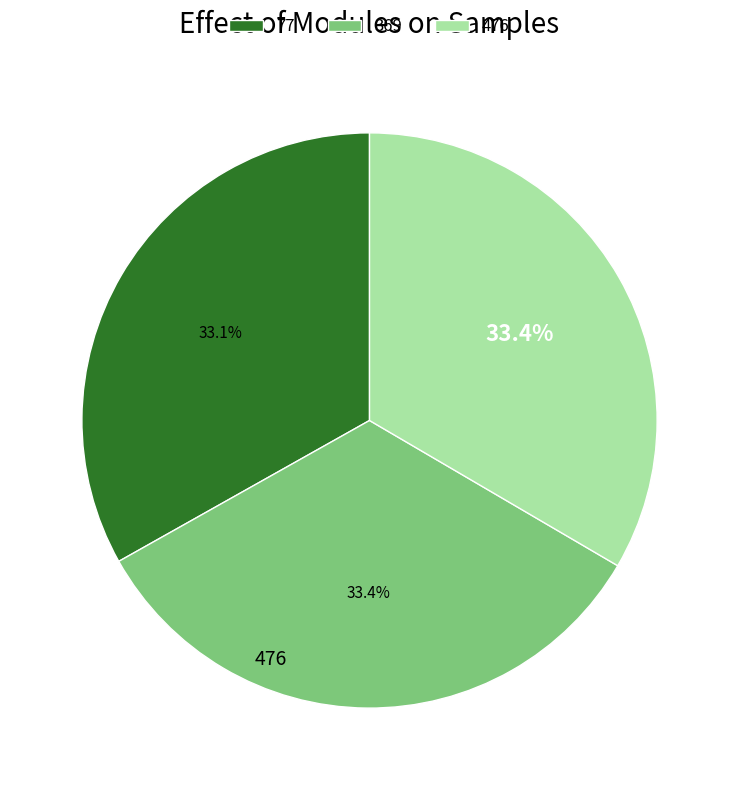

What portion of the pie excludes 476?

66.6%